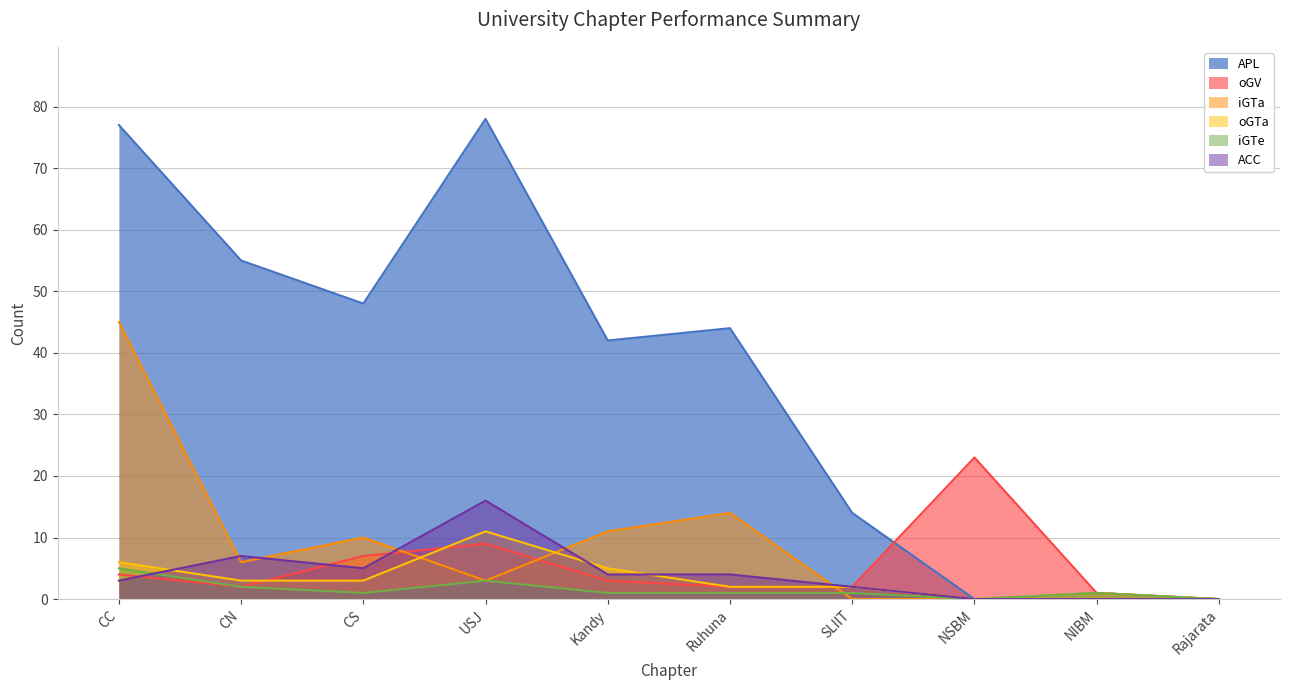

What is the label of the 6th point from the right?

Kandy